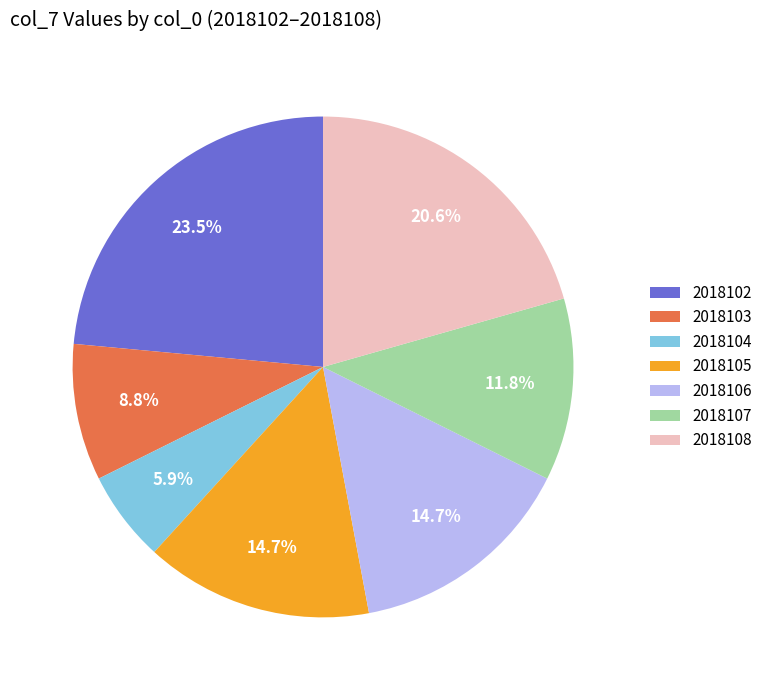

Which category has the smallest portion of the pie?

2018104